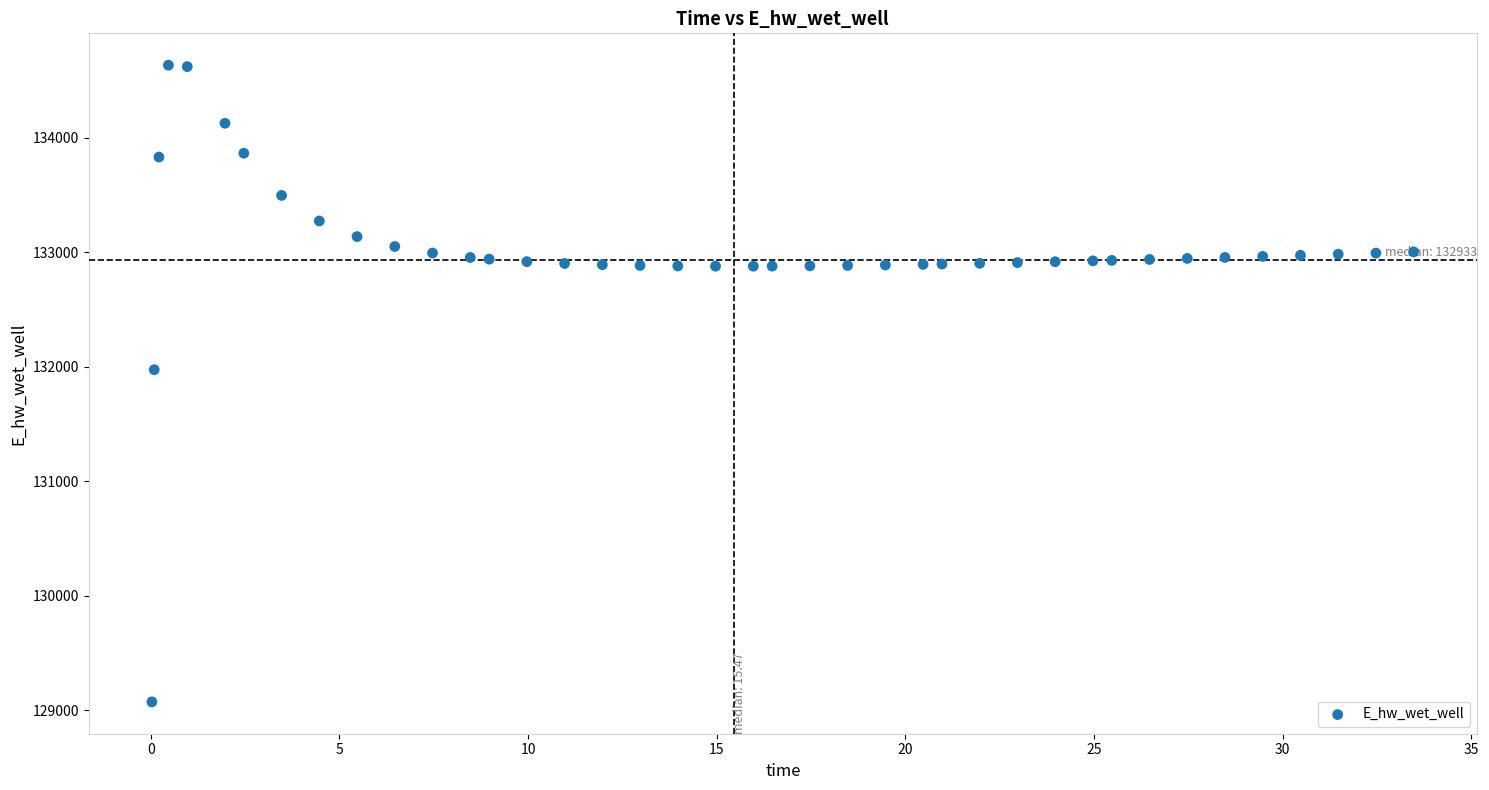

What Y value in the scatter plot is closest to 131853?

131974.5